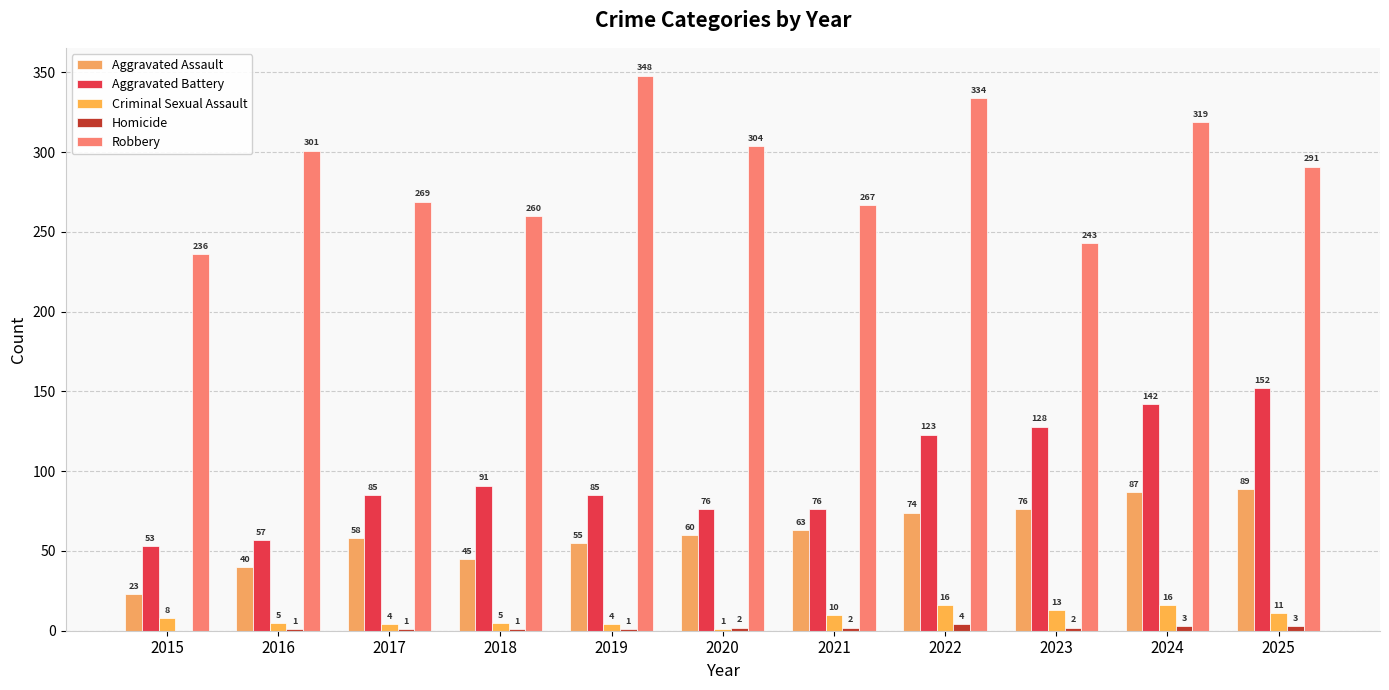

How many groups of bars are there?

11